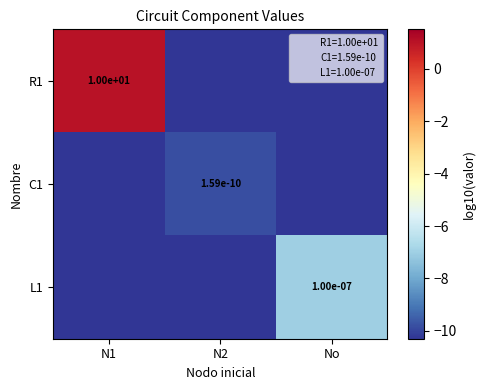

What is the sum of all L1 values?

-28.6